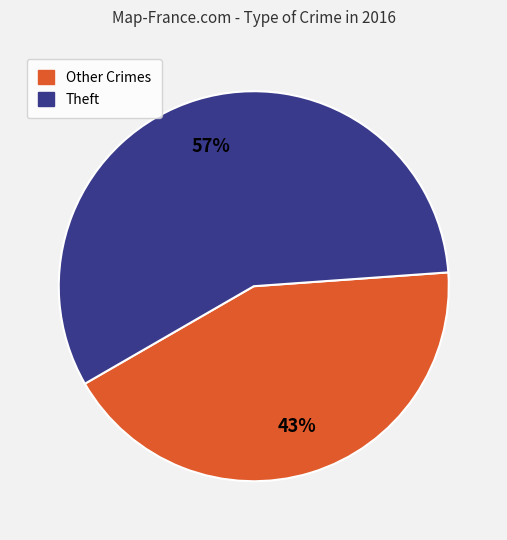

Does any single category account for the majority?

Yes